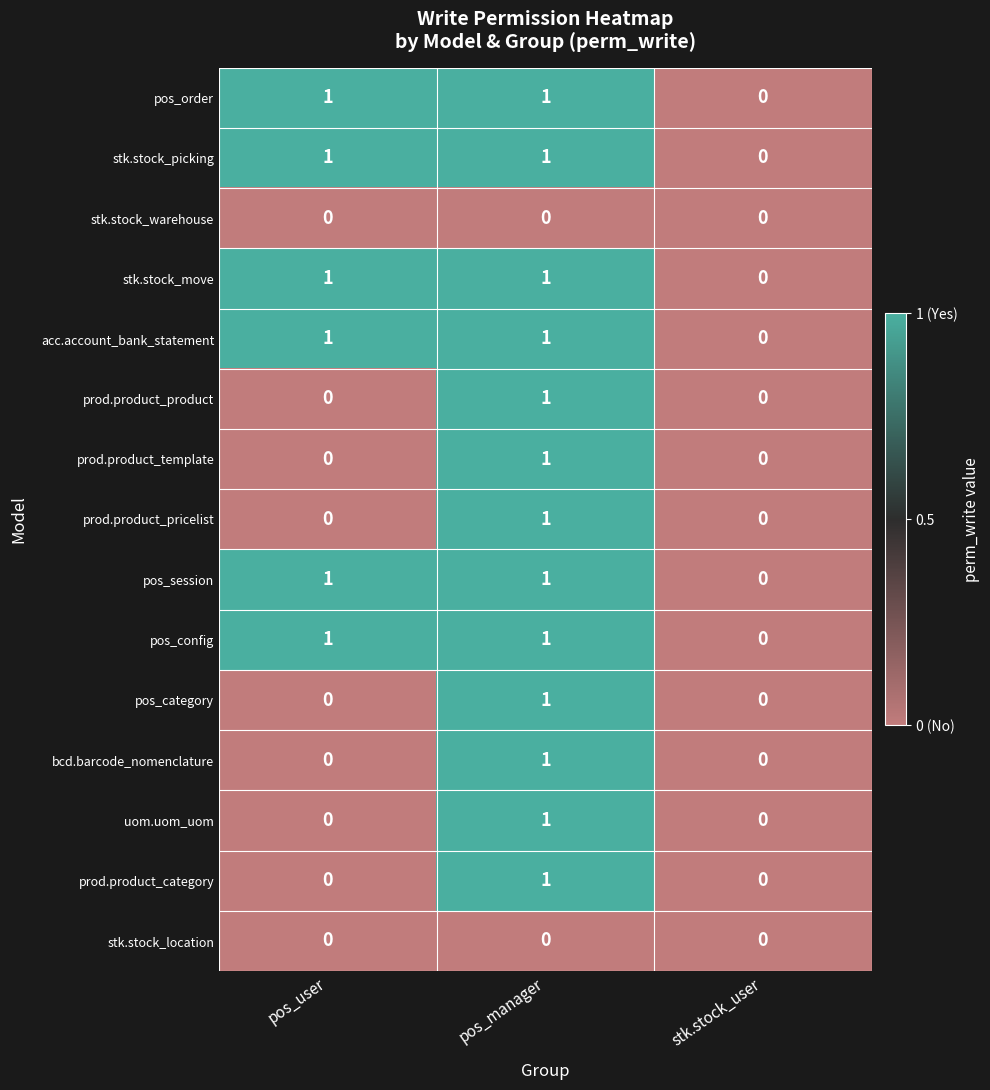

At which category is the sum across all series the highest?

pos_manager